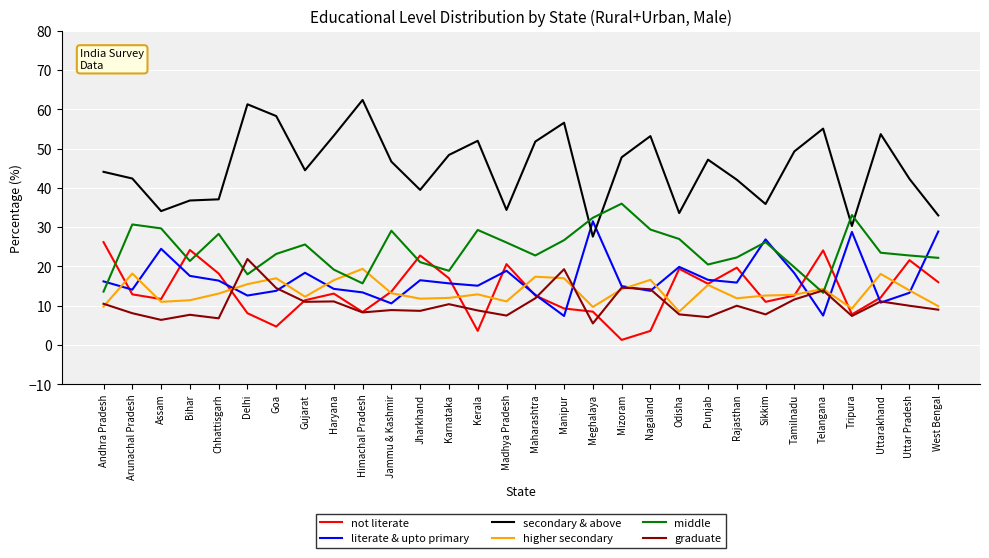

Is it true that literate & upto primary equals 10.8 at Uttarakhand?

True